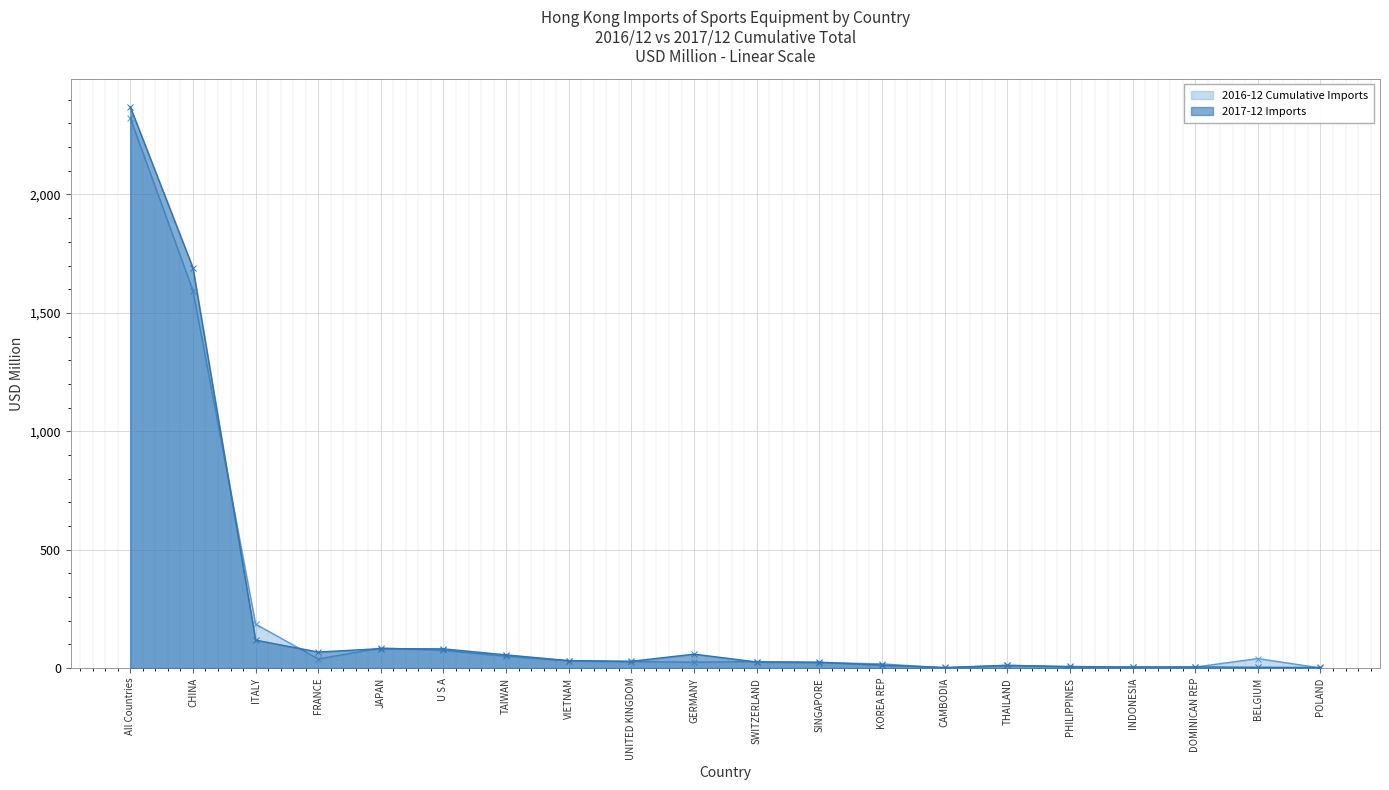

How many data points does each series have?

20